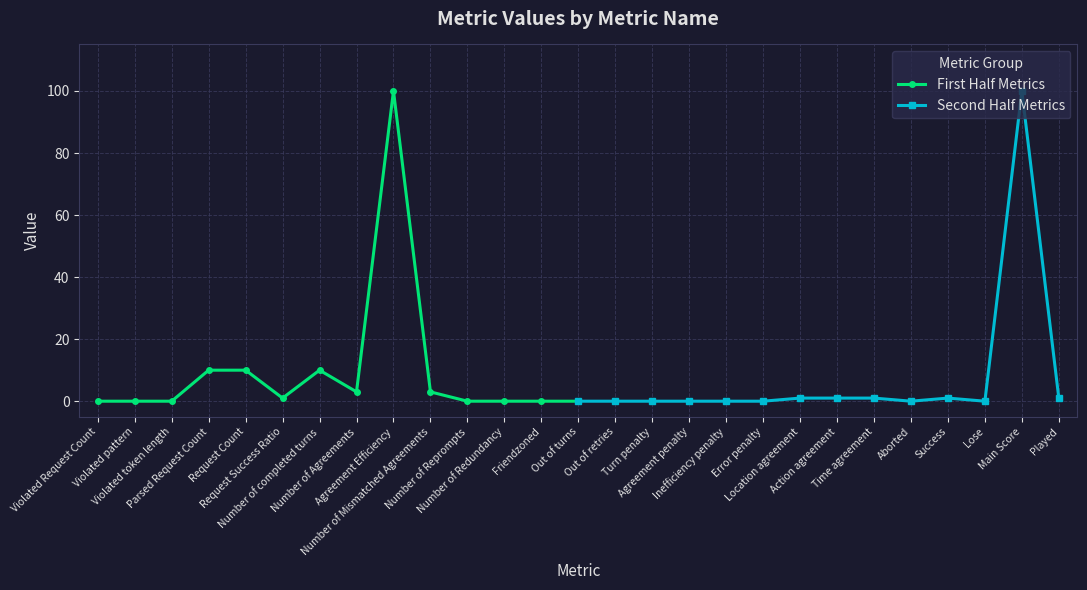

What are all the series names shown in the legend?

First Half Metrics, Second Half Metrics